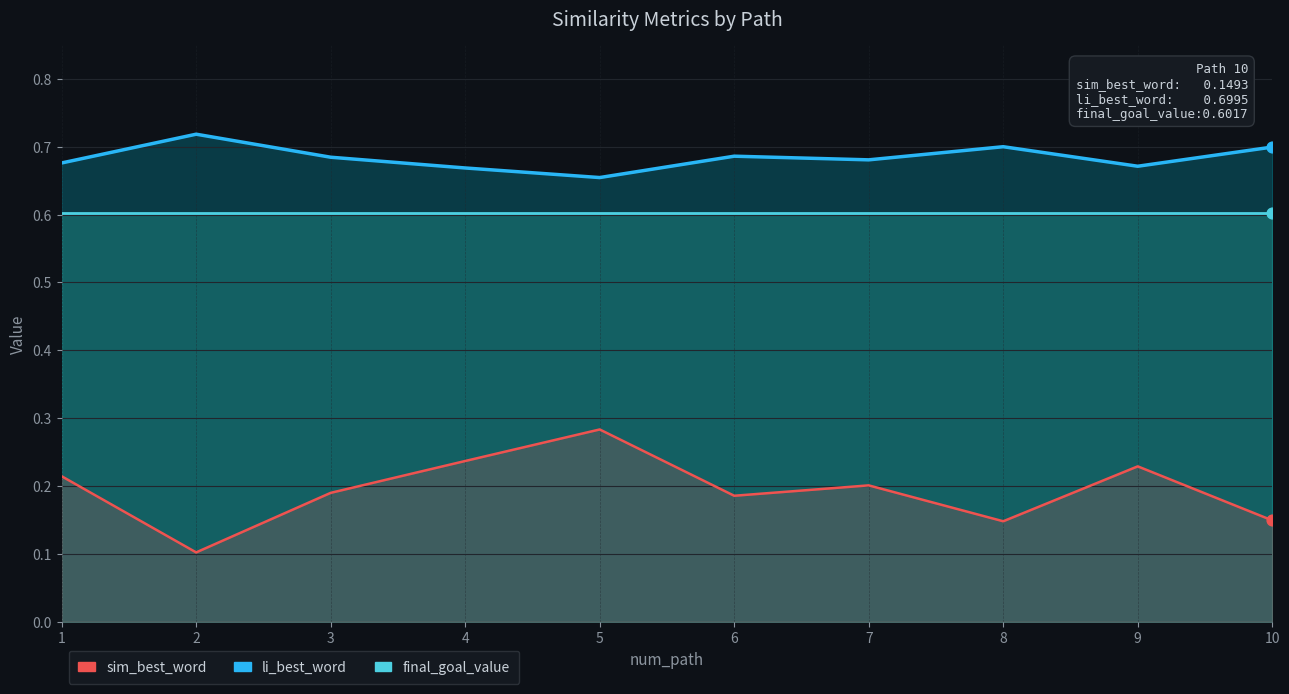

What is the total value across all series at 10?

1.5